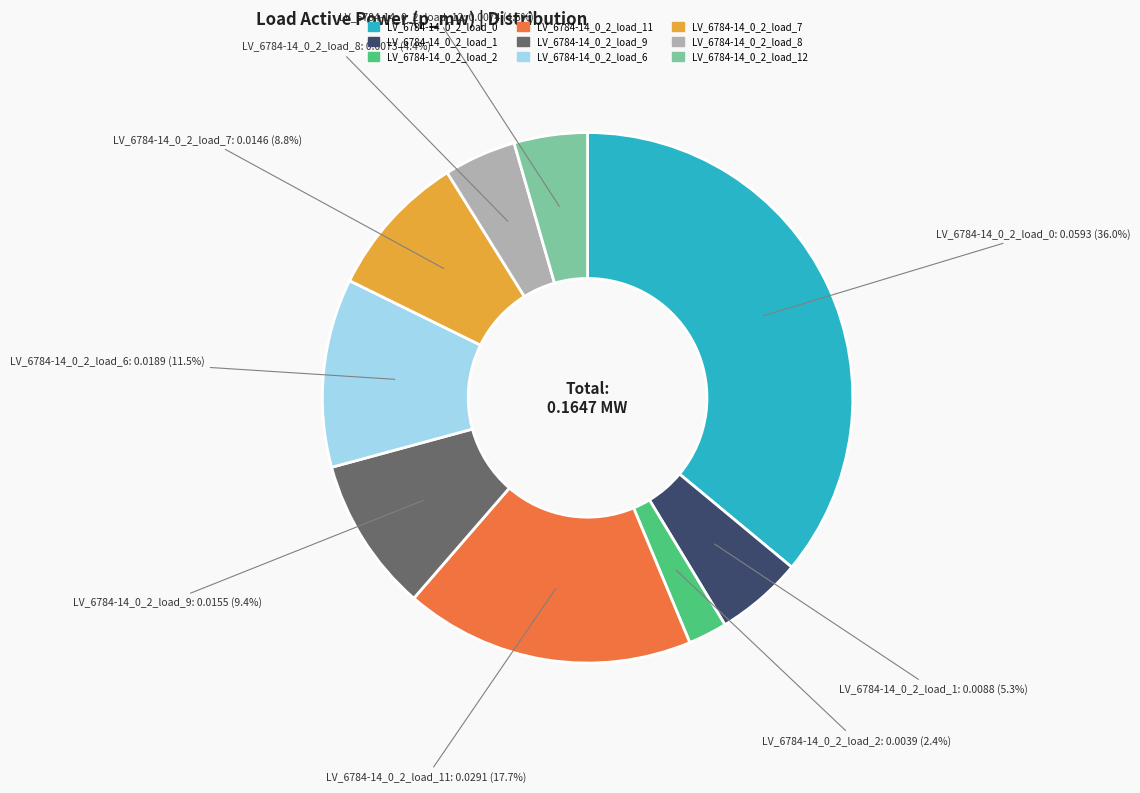

How many slices are in this pie chart?

9